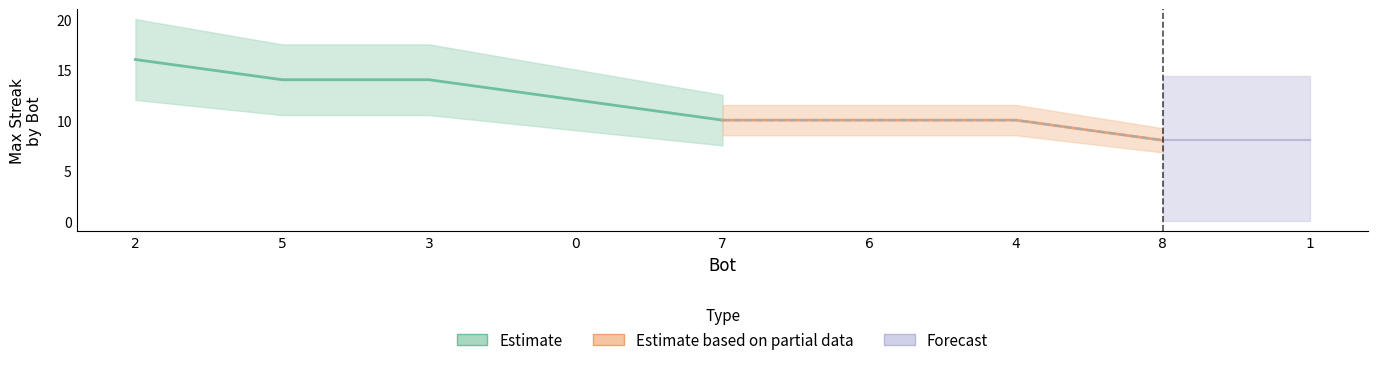

Rank the categories by value from highest to lowest.

2, 5, 3, 0, 7, 6, 4, 8, 1